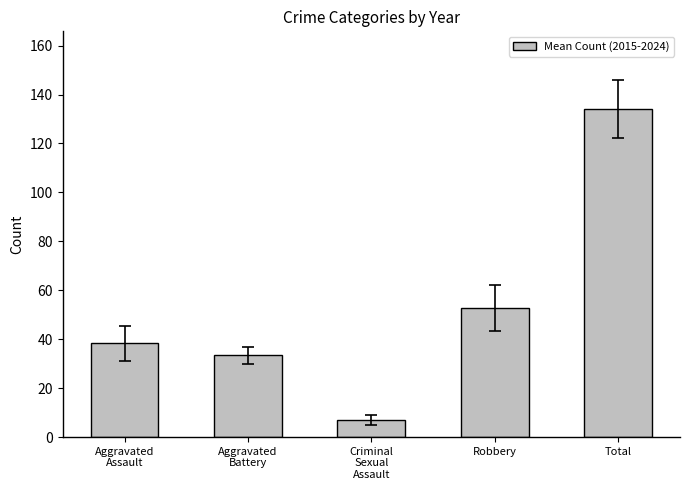

Which label corresponds to the smallest value in the chart?

Criminal
Sexual
Assault